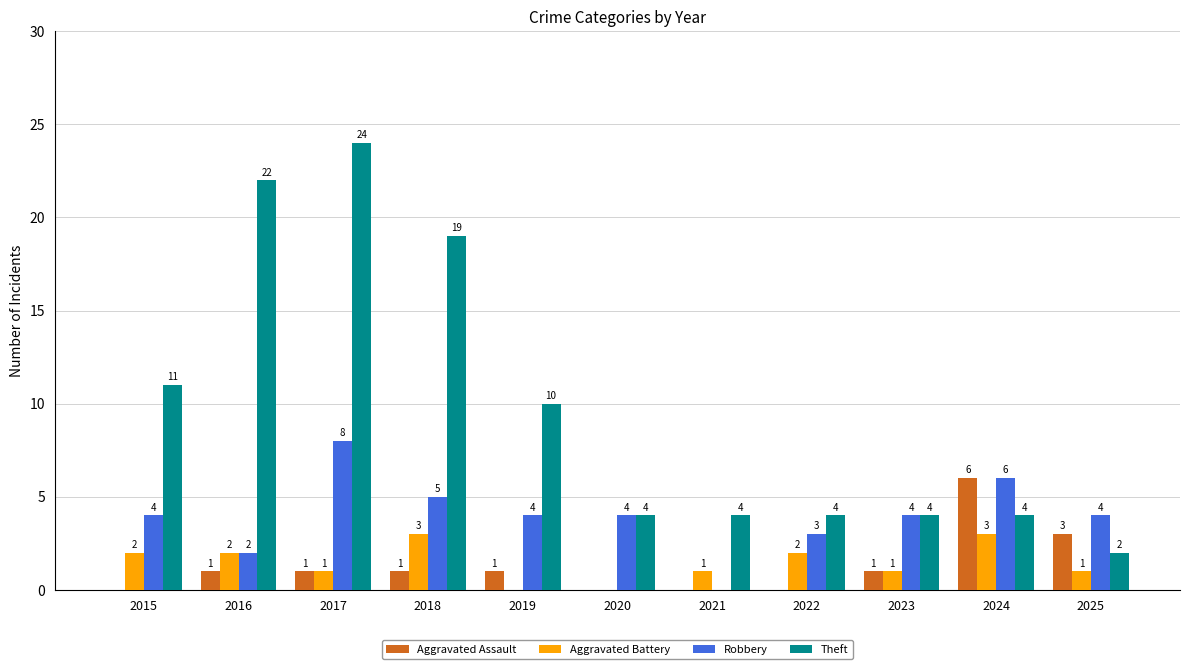

What is the approximate value of Aggravated Battery at 2018?

3